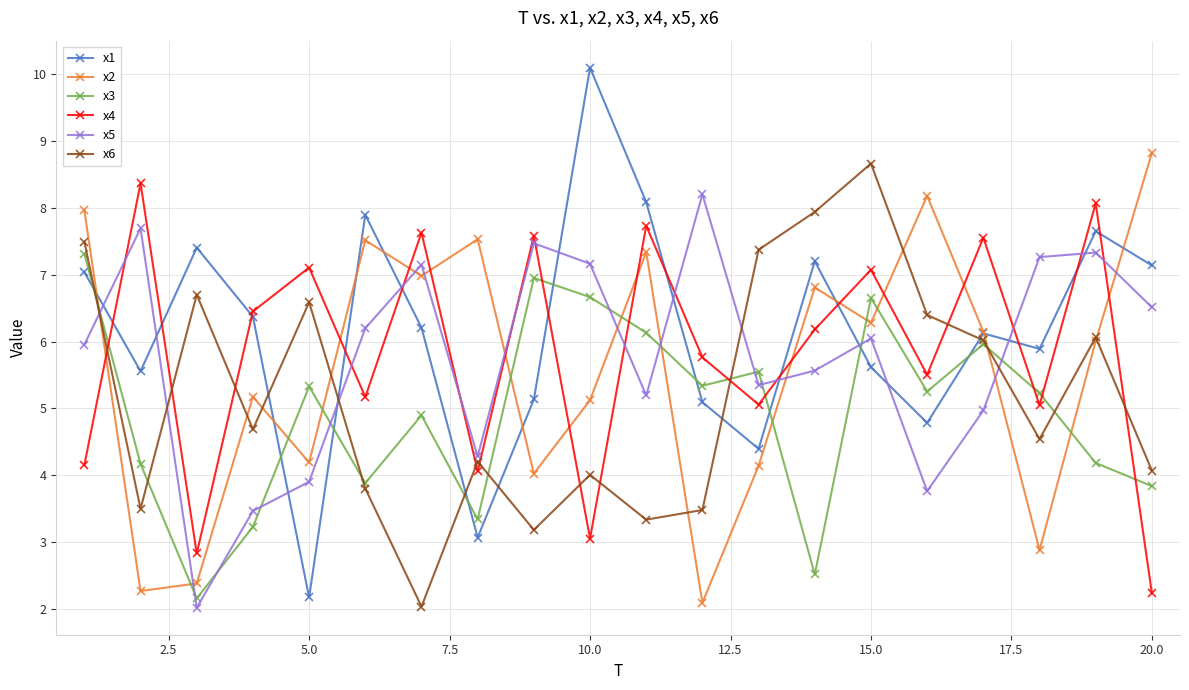

What is the lowest value of the x3 series?

2.2